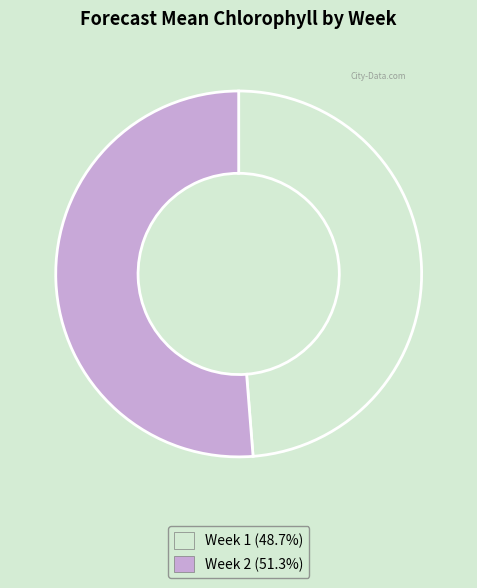

How many segments does this pie chart have?

2